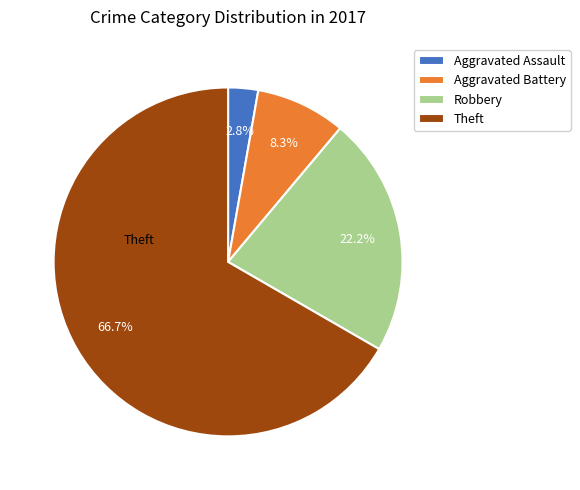

Which has a higher value, Robbery or Theft?

Theft